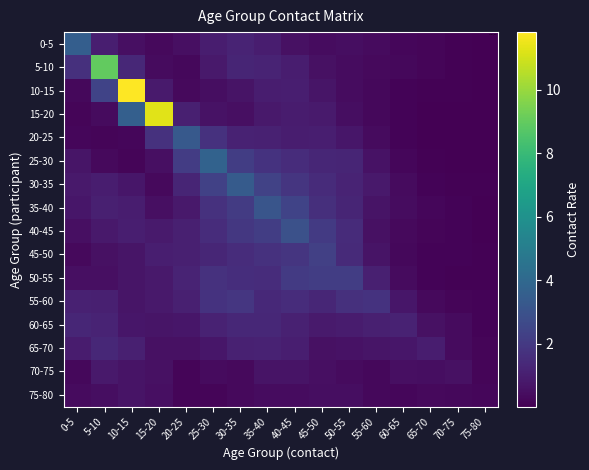

Rank the series at 0-5 from highest to lowest value.

0-5, 5-10, 60-65, 55-60, 65-70, 30-35, 35-40, 25-30, 50-55, 40-45, 75-80, 45-50, 70-75, 10-15, 20-25, 15-20